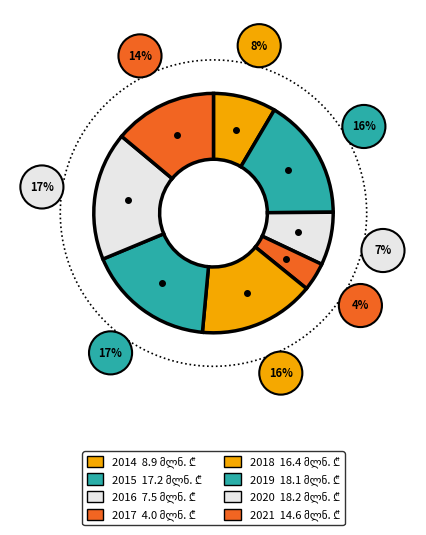

To the nearest percent, what percentage of the pie is 2015?

16%